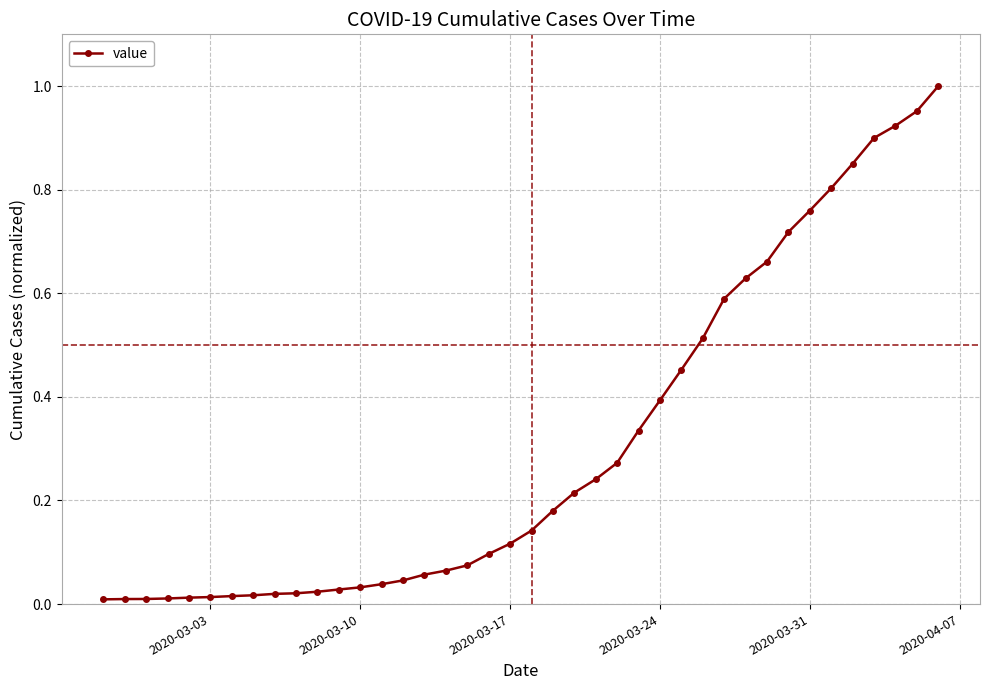

True or false: the data has more than 1 interior local peaks.

False